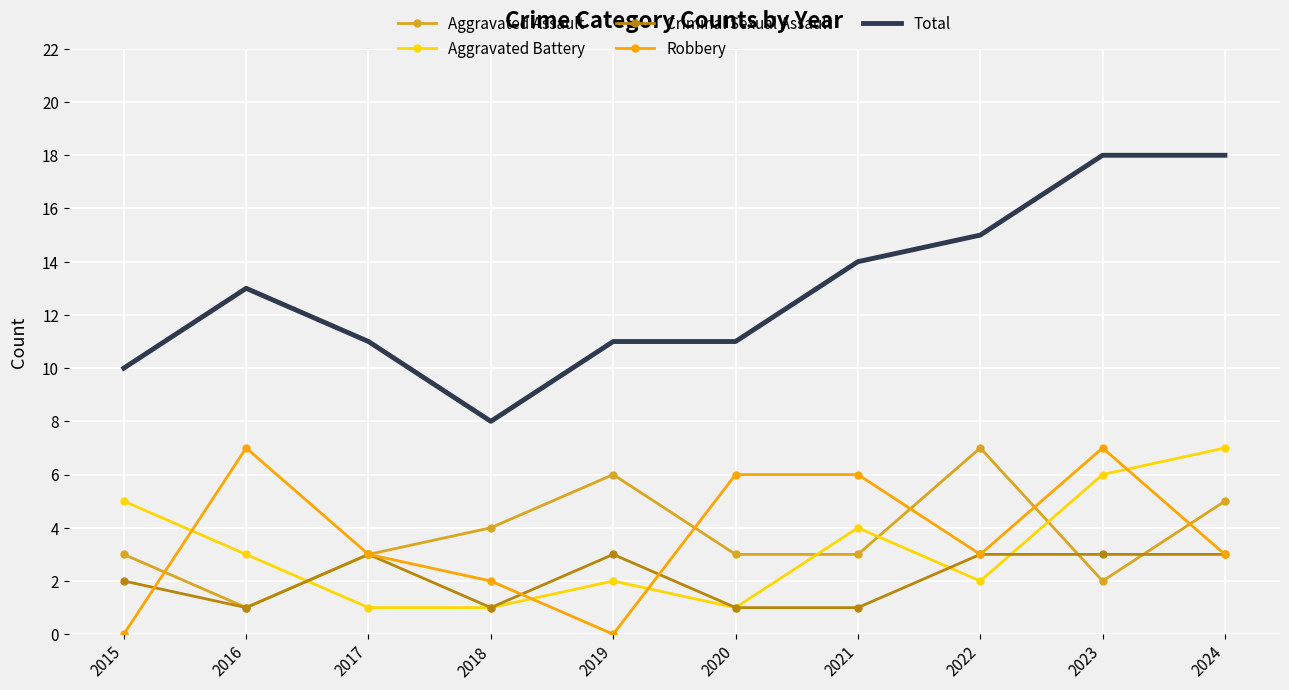

Which series changed the most between 2015 and 2024?

Total